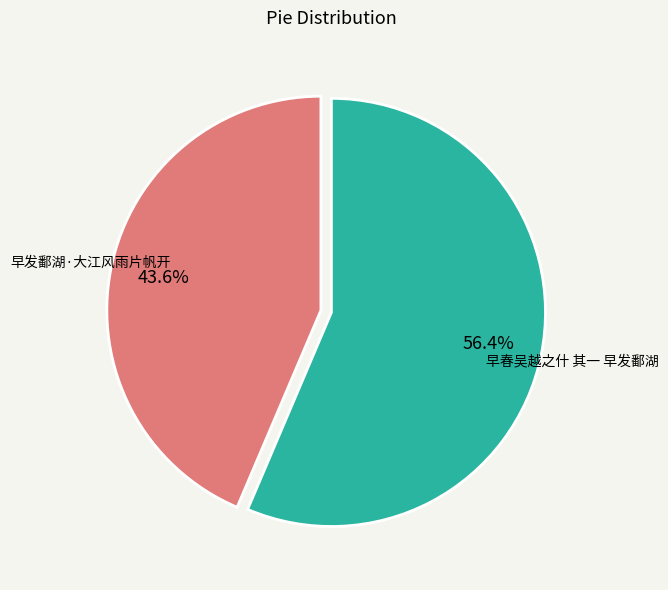

Does 早发鄱湖·大江风雨片帆开 account for over 50% of the chart?

No